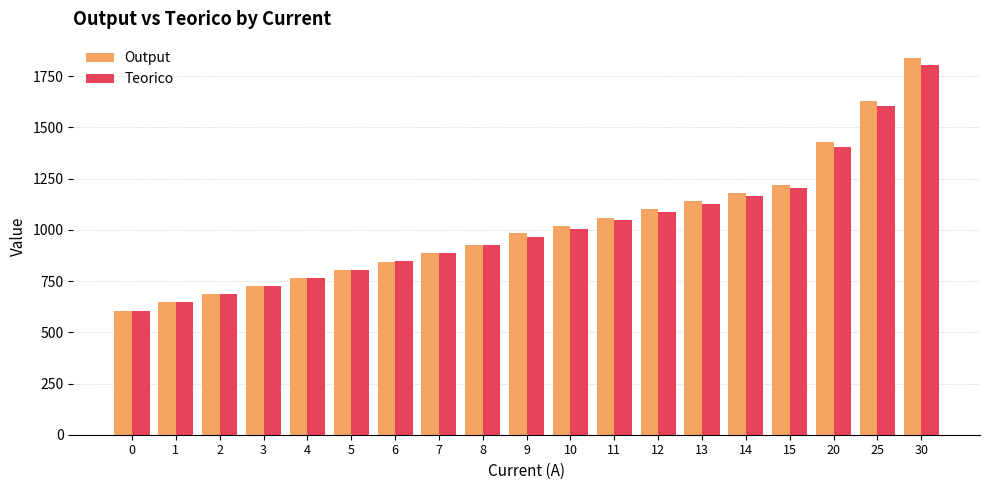

Reading right to left, transcribe all the data shown in this chart.

Output: 30=1840	25=1630	20=1430	15=1220	14=1180	13=1140	12=1100	11=1060	10=1020	9=987	8=925	7=885	6=845	5=805	4=765	3=726	2=688	1=648	0=606
Teorico: 30=1806	25=1606	20=1406	15=1206	14=1166	13=1126	12=1086	11=1046	10=1006	9=966	8=926	7=886	6=846	5=806	4=766	3=726	2=686	1=646	0=606